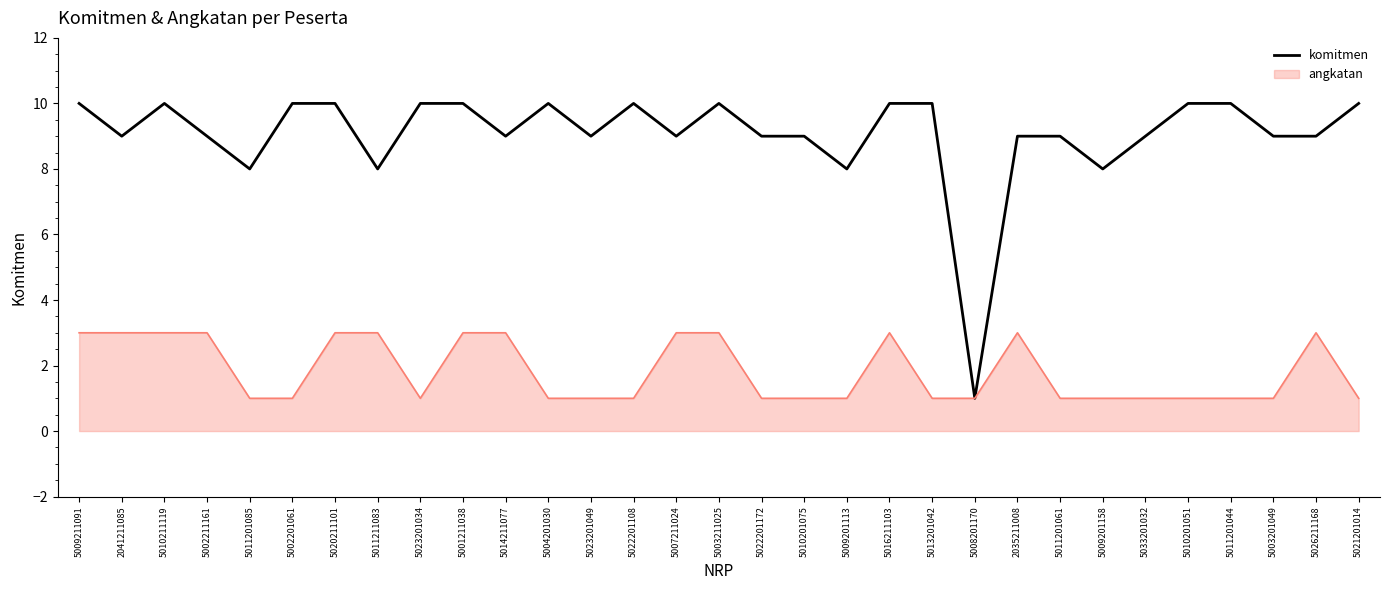

What is the difference between the highest and lowest values at 5020211101?

7